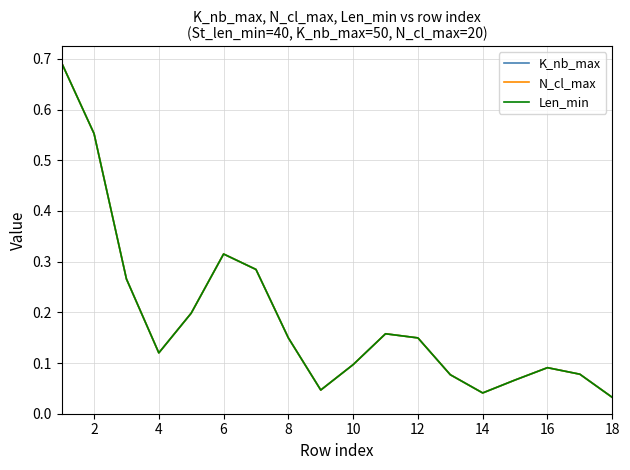

Does the chart have visible grid lines?

Yes